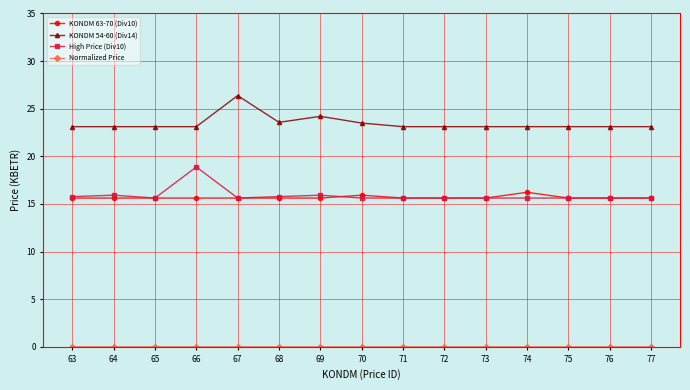

At how many categories does at least one series exceed 5?

15